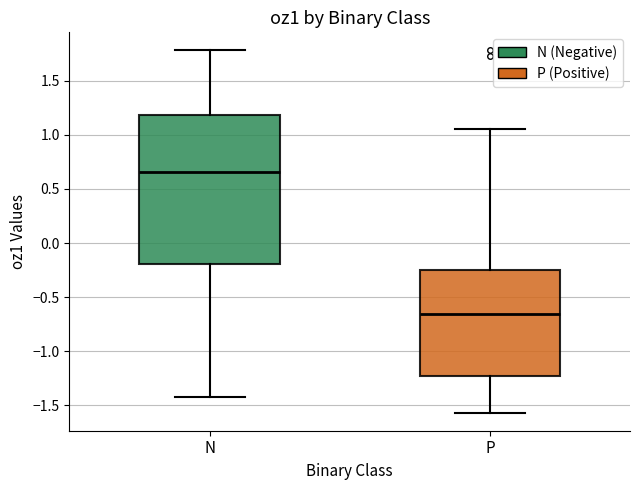

Which box has the lowest median line?

P